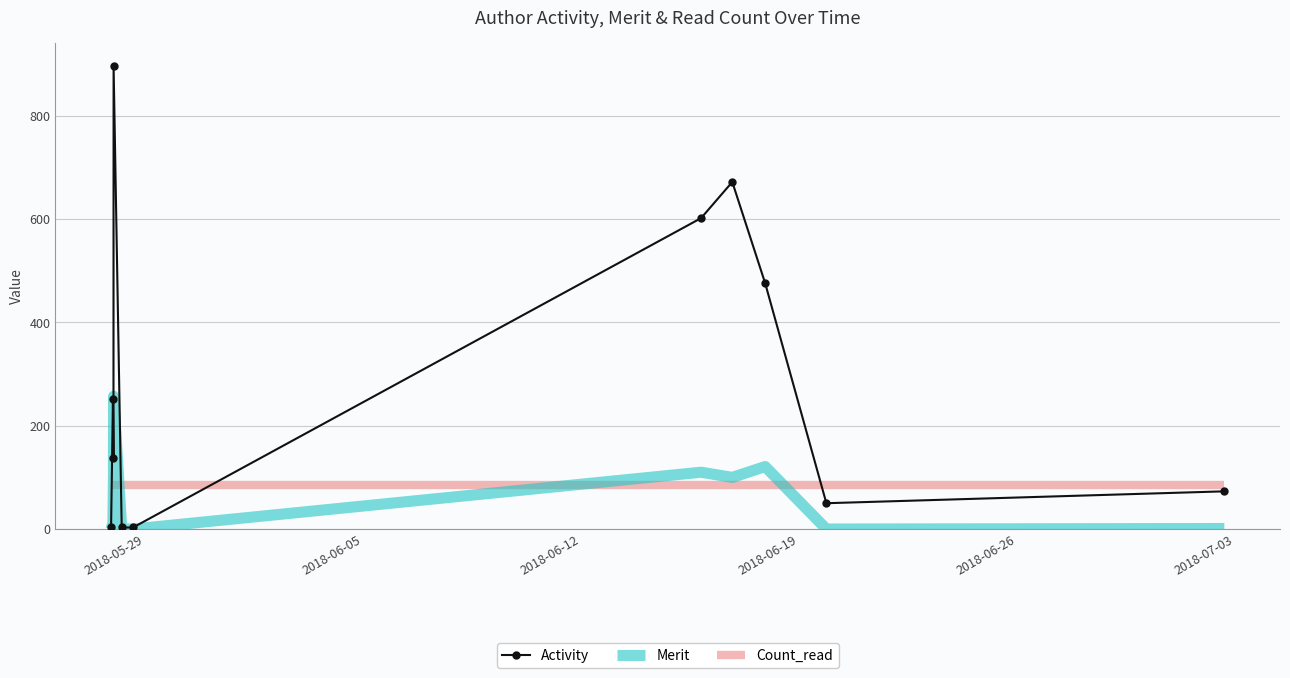

Which series has the widest spread of values?

Activity